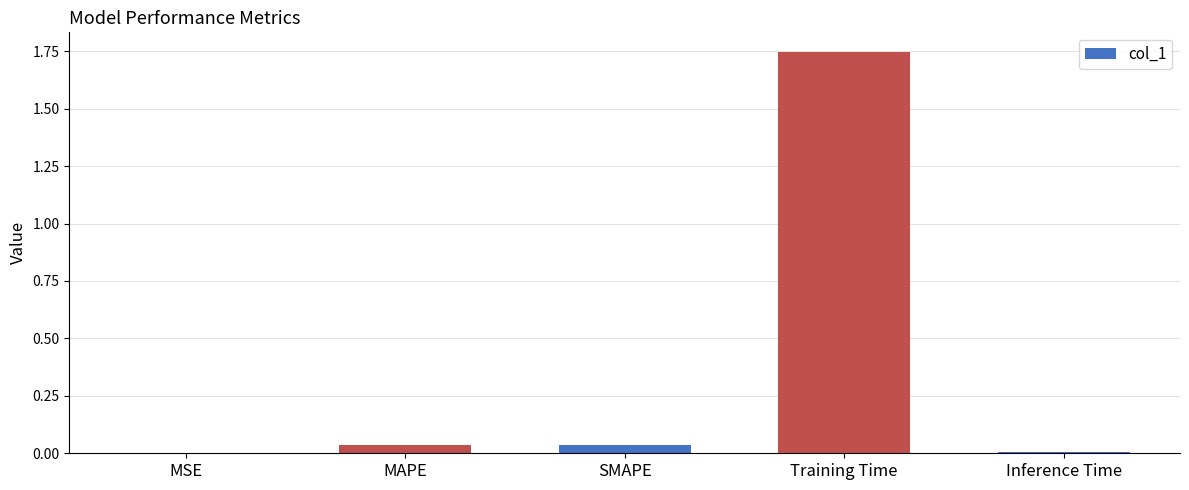

Which has a higher value, Training Time or SMAPE?

Training Time